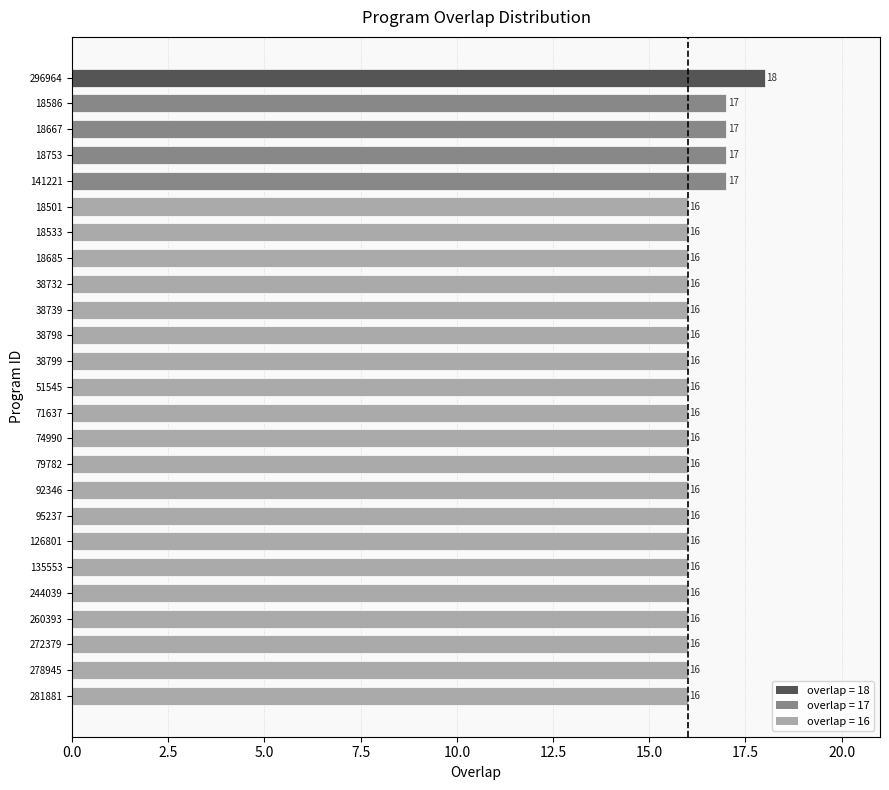

What is the average value?

16